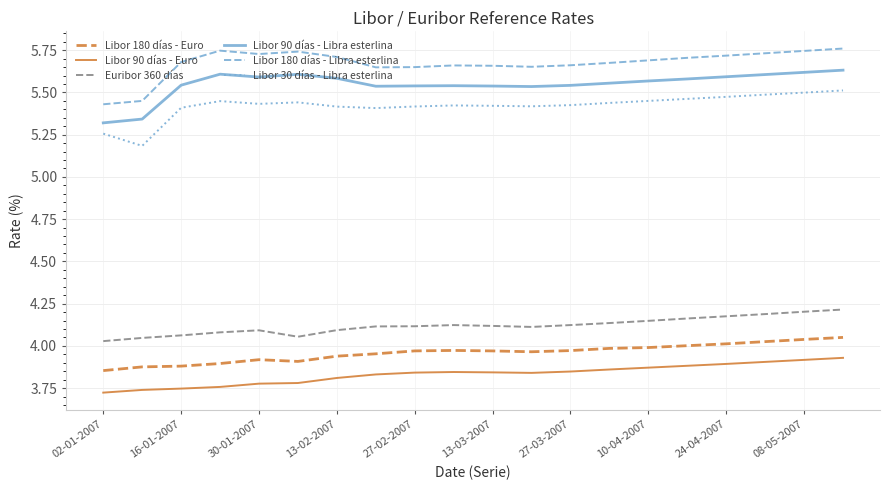

What is the difference between the maximum and minimum values in the Libor 90 días - Euro series?

0.2